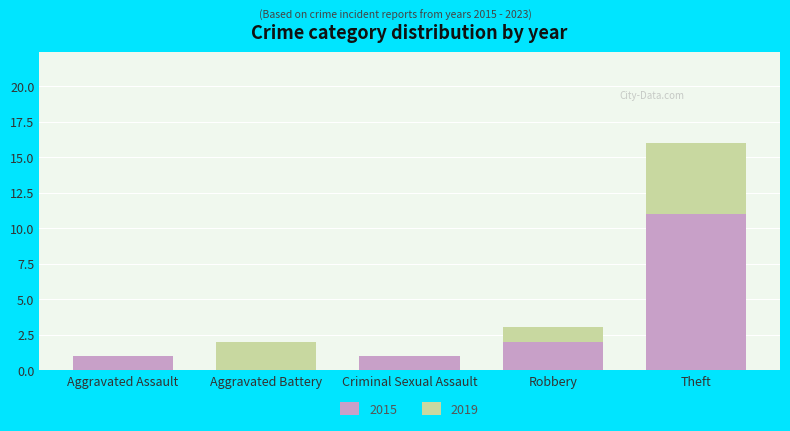

Rank the categories by 2019 value from lowest to highest.

Aggravated Assault, Criminal Sexual Assault, Aggravated Battery, Robbery, Theft